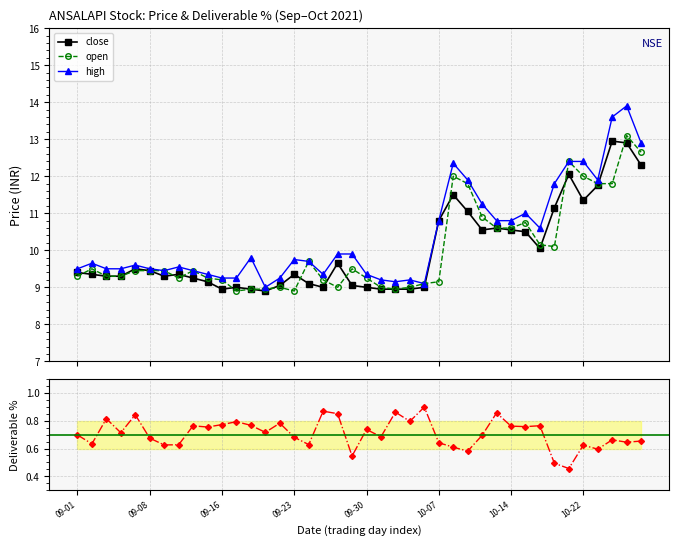

What is the value of the high point at the 17th from the left?

9.7